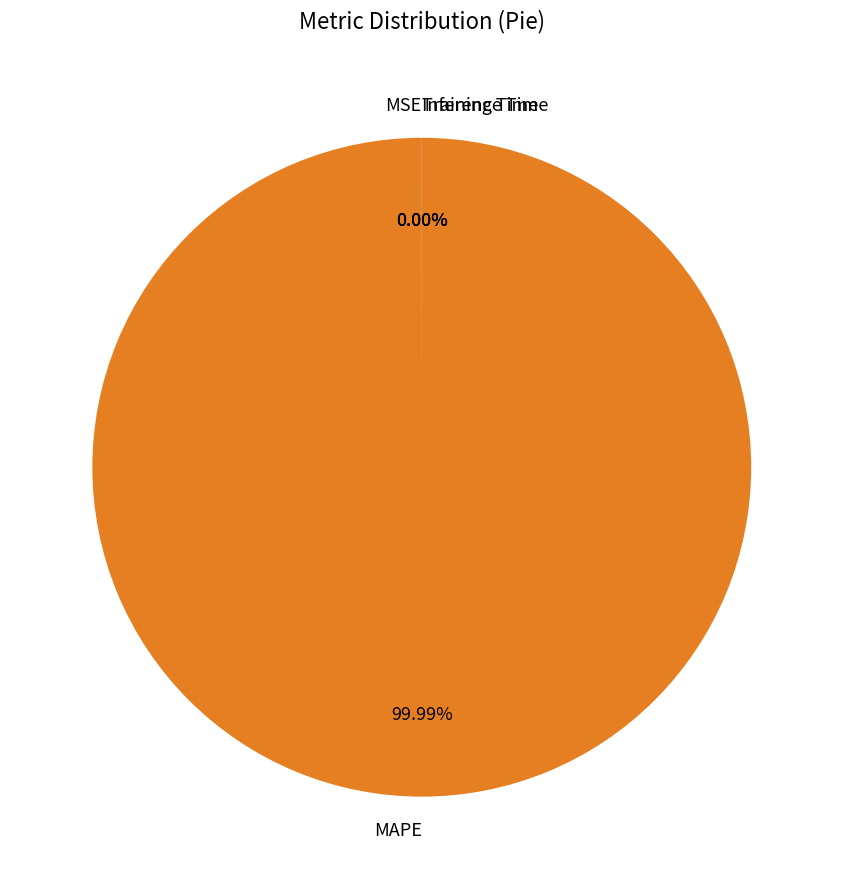

Which slice is the largest?

MAPE